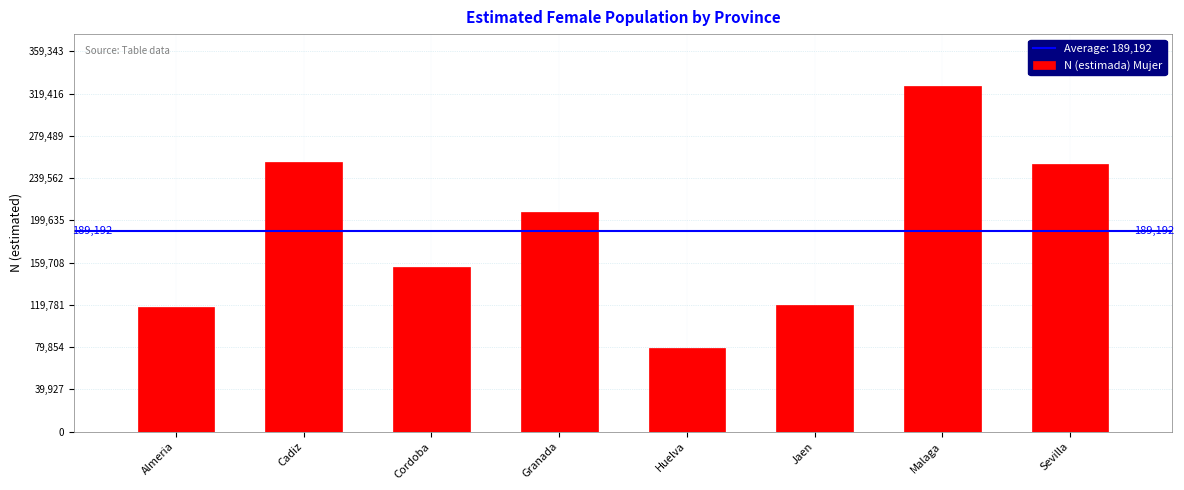

Reading left to right, what are all the values shown in this chart?

117523	255215	155266	207161	79356	119410	326676	252930